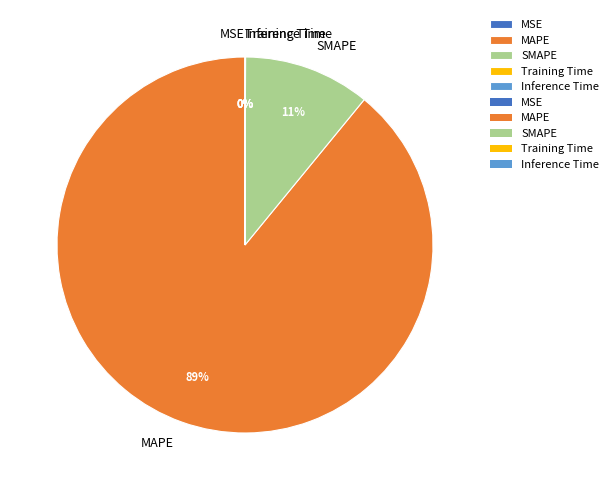

What is the largest slice in the pie chart?

MAPE